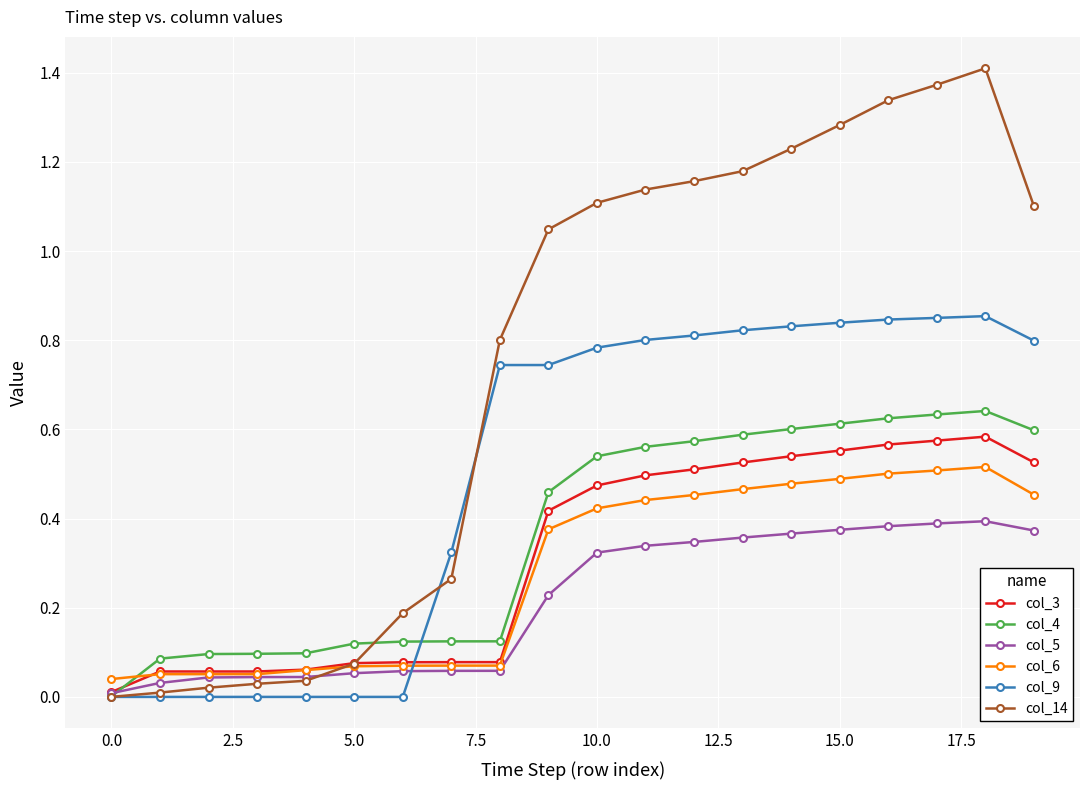

True or false: col_6 has more than 0 interior local peaks.

True